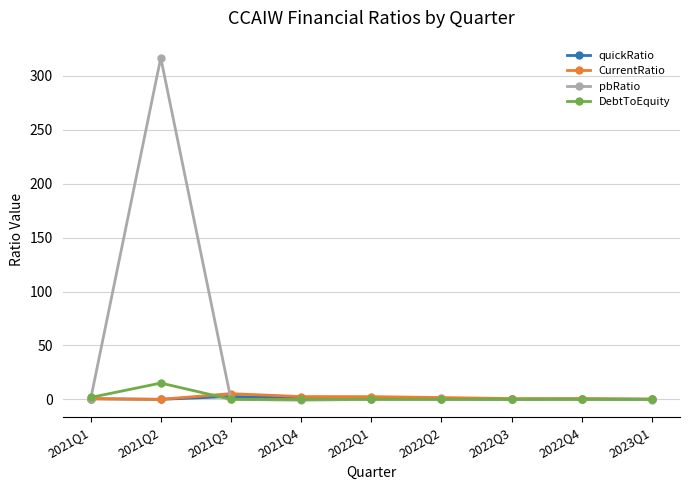

Which series has the largest total across all categories?

pbRatio